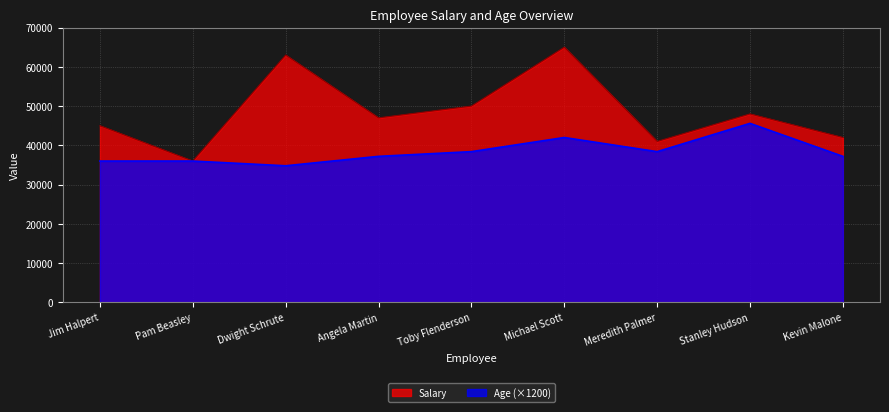

What is the label of the 2nd point from the left?

Pam Beasley